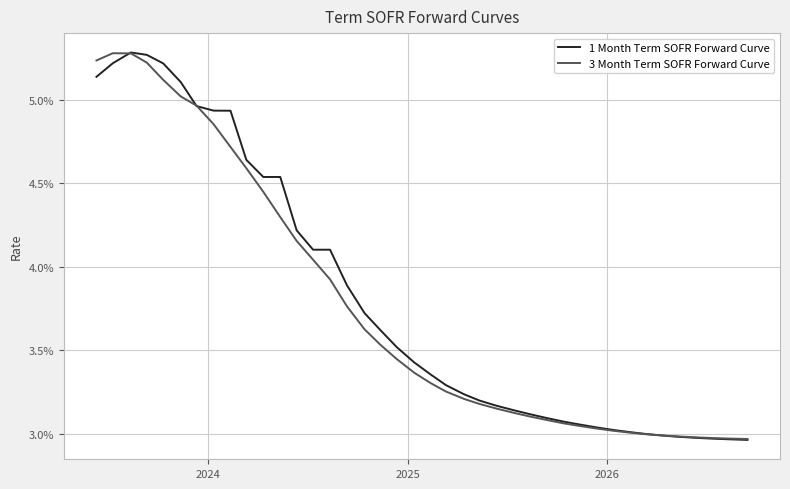

At how many categories does at least one series exceed 0?

40